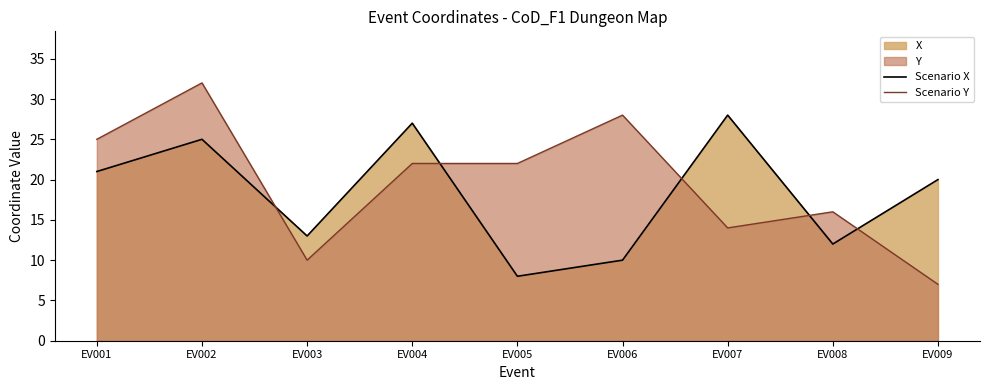

Rank the series at EV009 from highest to lowest value.

Scenario X, Scenario Y